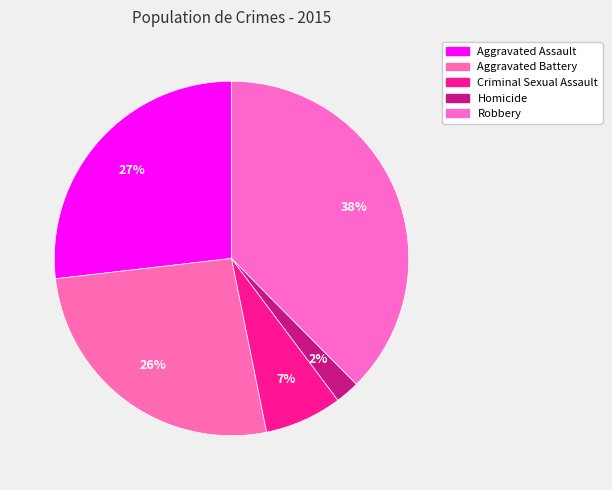

Does any single category account for the majority?

No